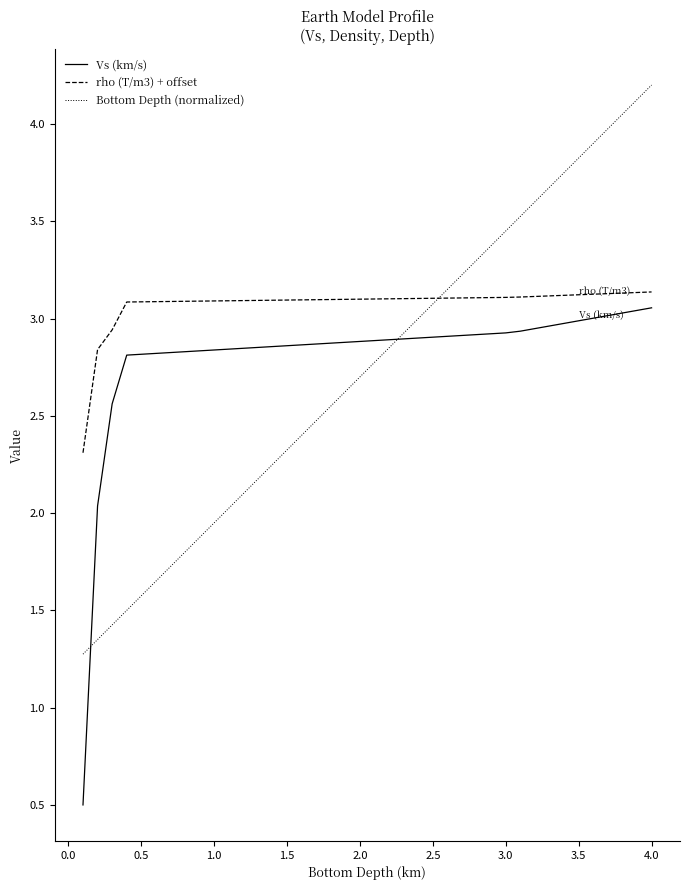

Does the chart display data point markers on the line(s)?

No